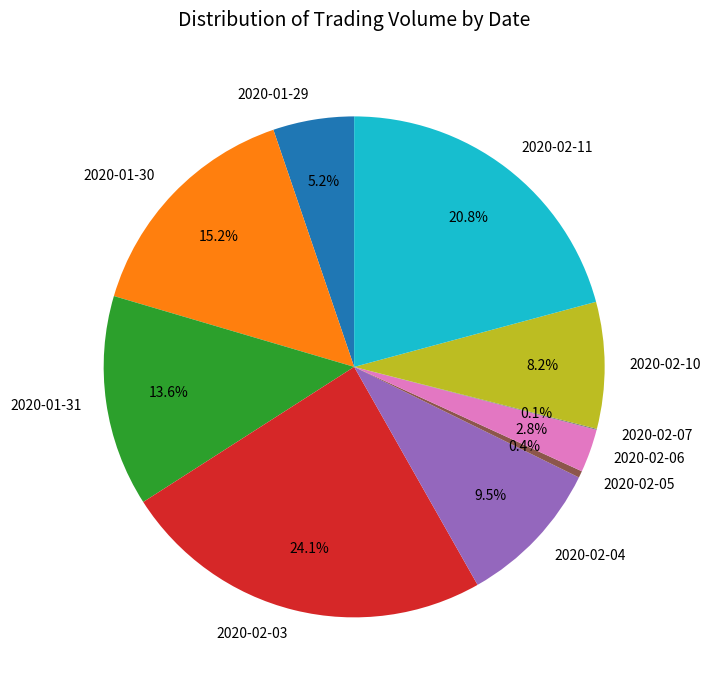

To the nearest percent, what is the difference between the largest and smallest slice percentages?

24%